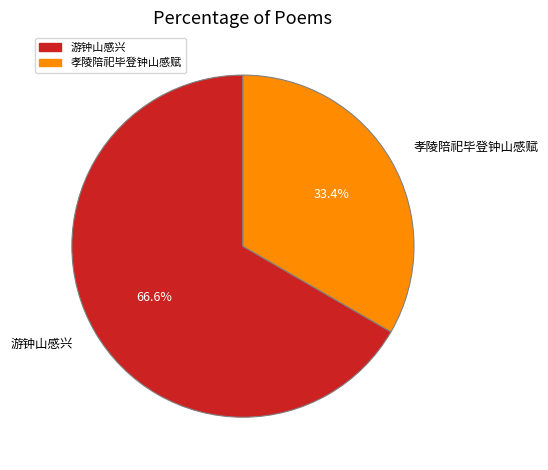

Approximately how many times larger is the value at 游钟山感兴 compared to 孝陵陪祀毕登钟山感赋?

2.0